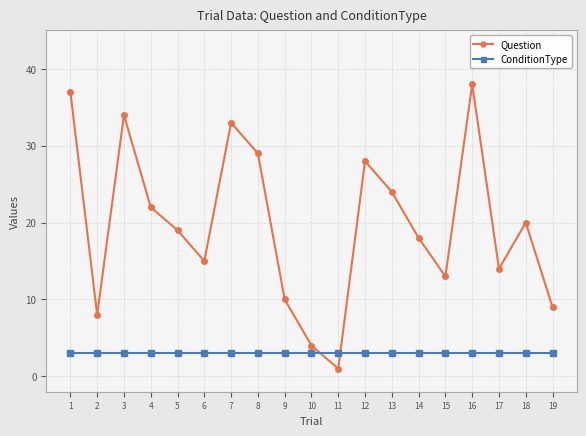

Is it true that ConditionType equals 1 at 12?

False